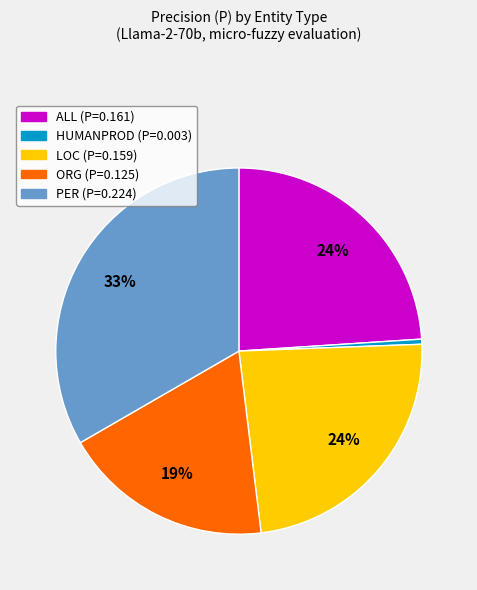

To the nearest percent, what is the difference between the largest and smallest slice percentages?

33%